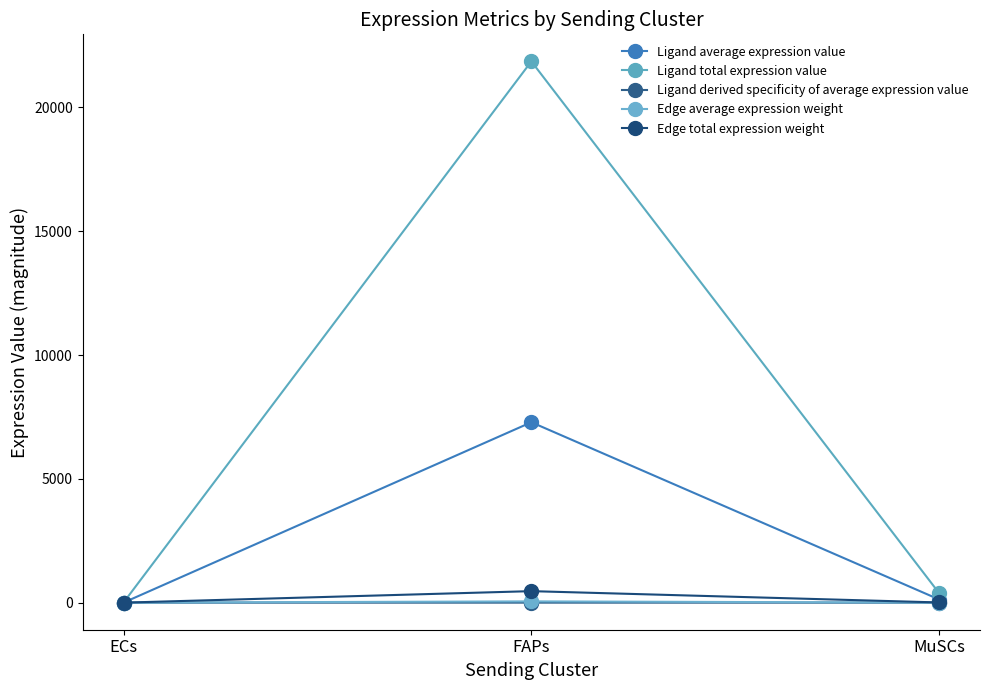

What is the maximum value shown in the chart?

21857.1